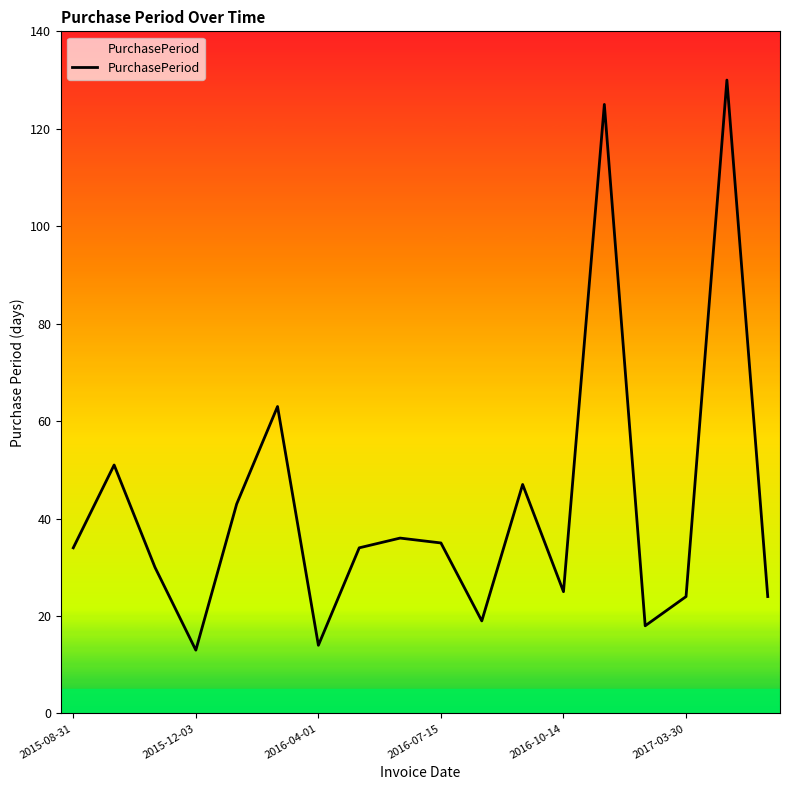

List the labels in order of value, largest first.

16, 13, 2017-03-30, 2015-12-03, 11, 2016-10-14, 8, 9, 2015-08-31, 7, 2016-04-01, 12, 15, 17, 10, 14, 6, 2016-07-15